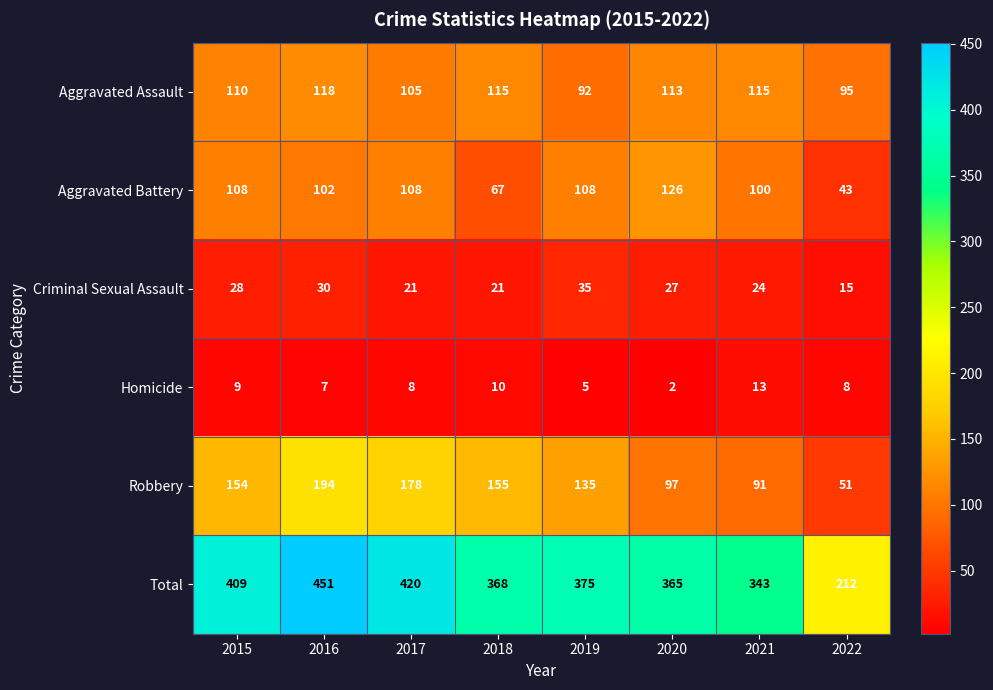

At which category is the sum across all series the highest?

2016